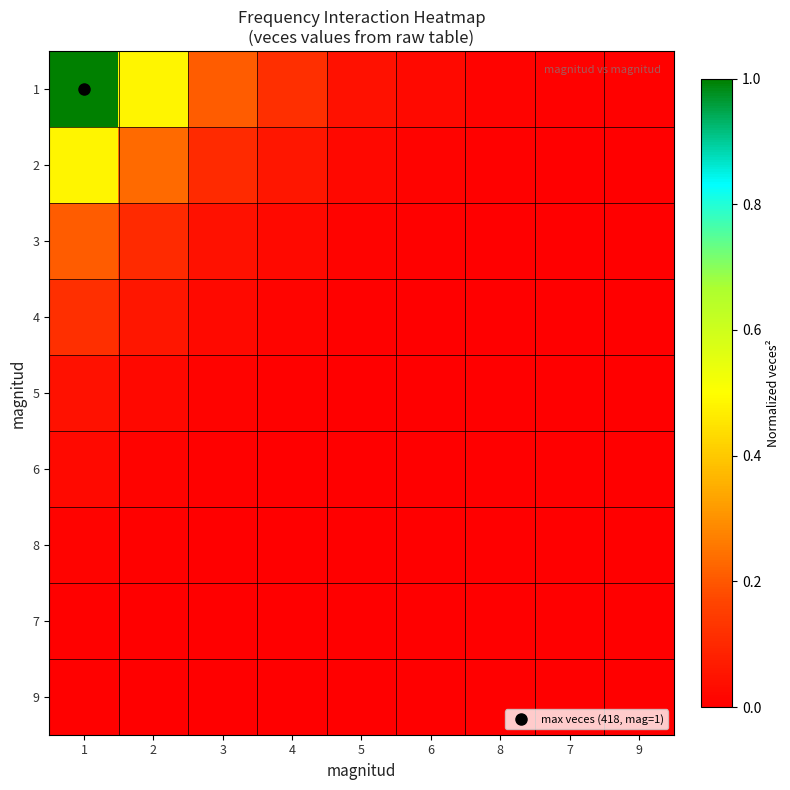

Which category has the lowest value across all series?

7